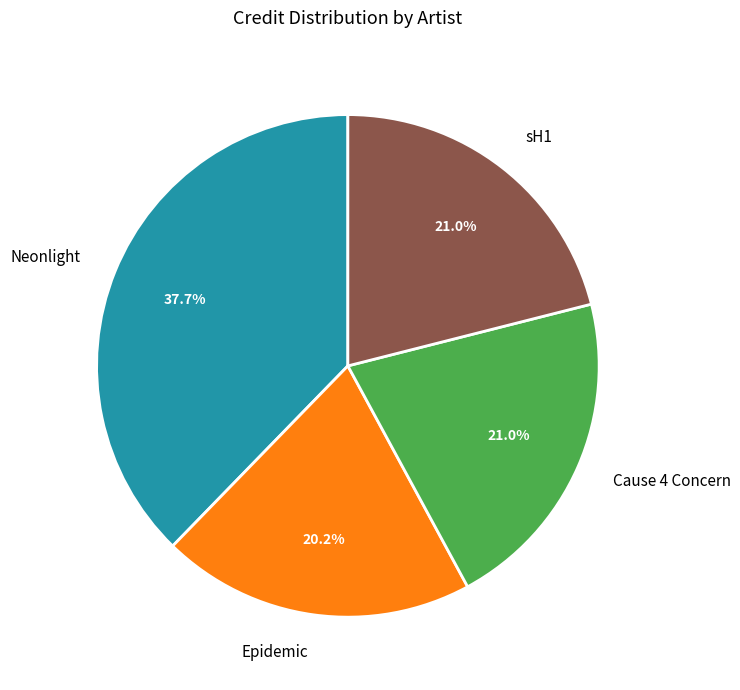

Which category has the biggest portion of the pie?

Neonlight